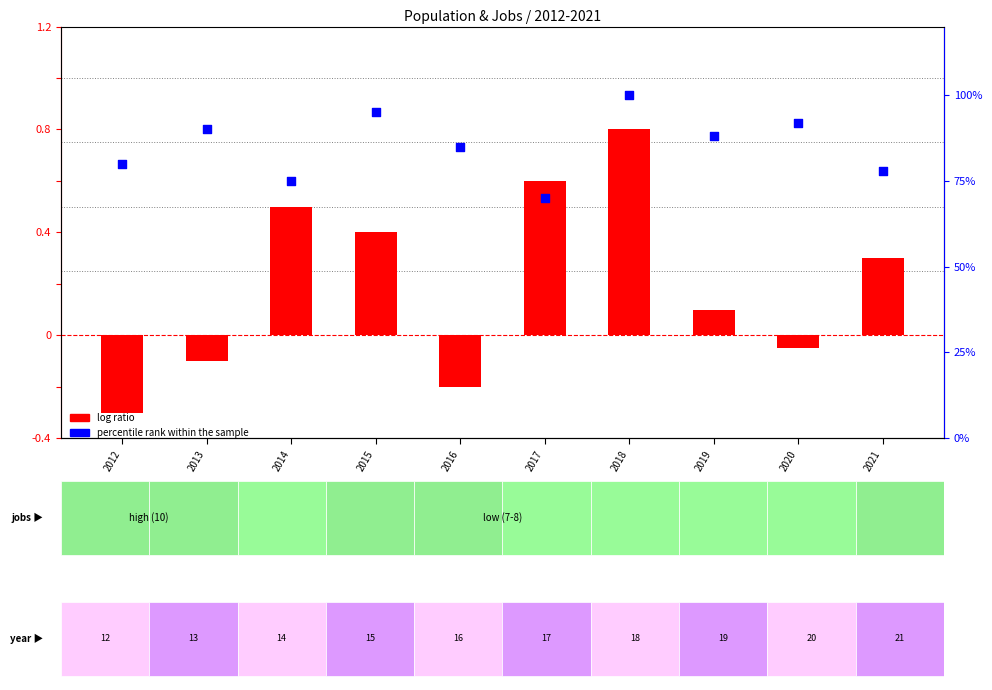

At how many categories does at least one series exceed 62?

10